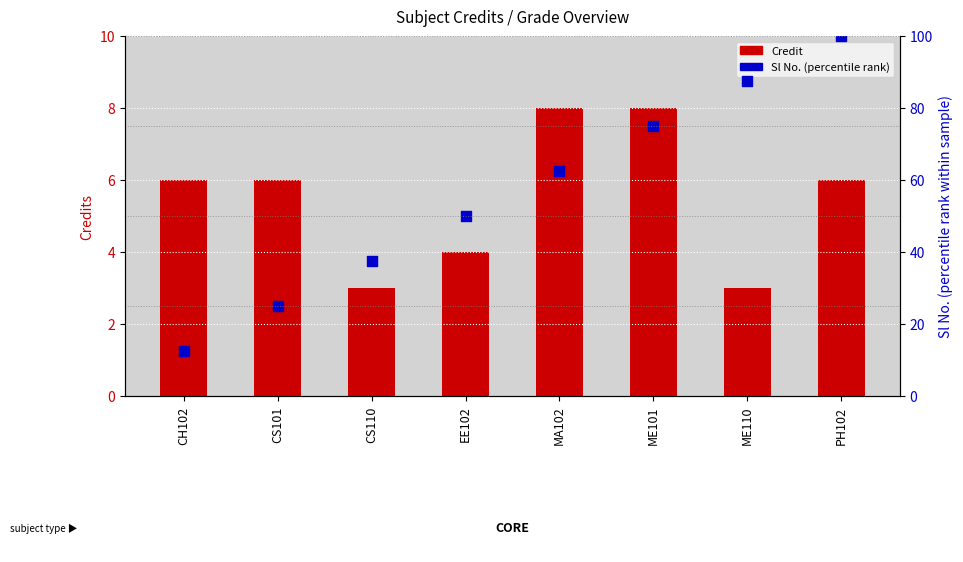

Is the value of Sl No. (percentile rank) at ME110 greater than the value of Credit at CS101?

Yes